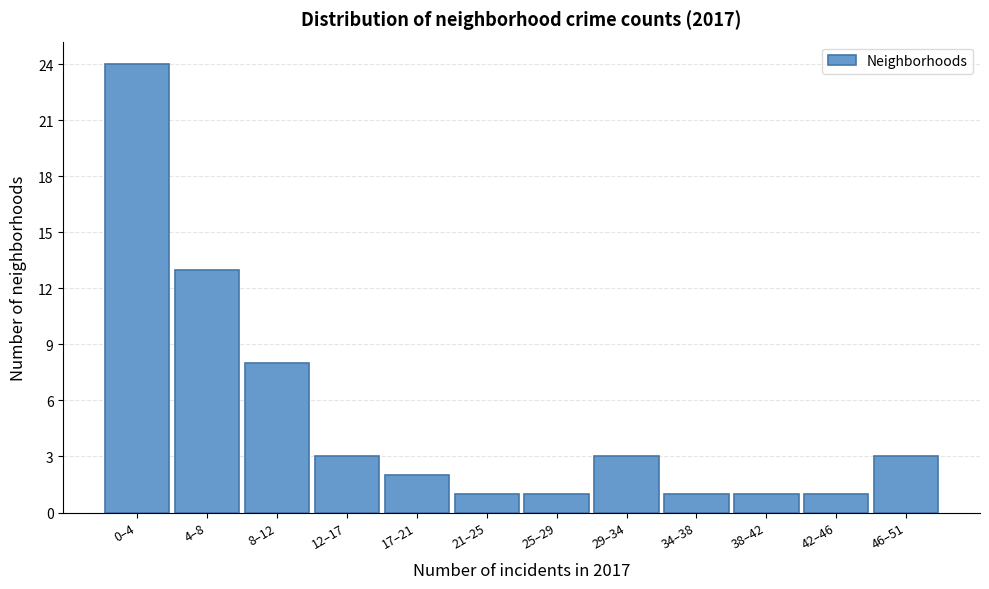

Reading left to right, what are all the values shown in this chart?

24	13	8	3	2	1	1	3	1	1	1	3